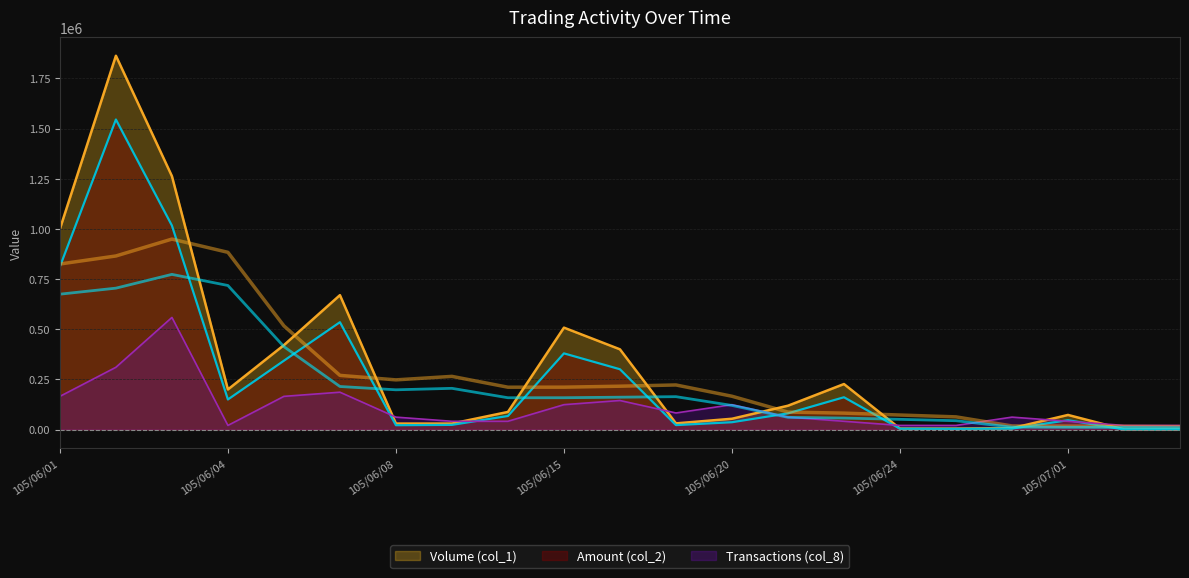

Does the chart display data point markers on the line(s)?

No